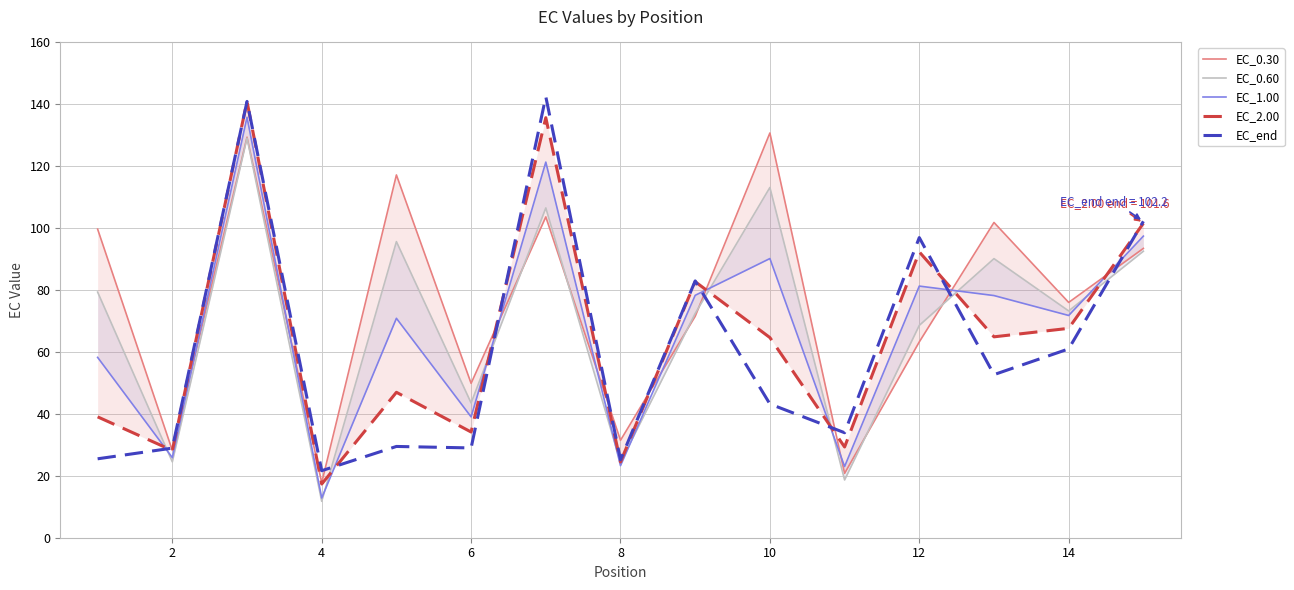

The EC_end series shows 83.1 at 14. True or false?

False